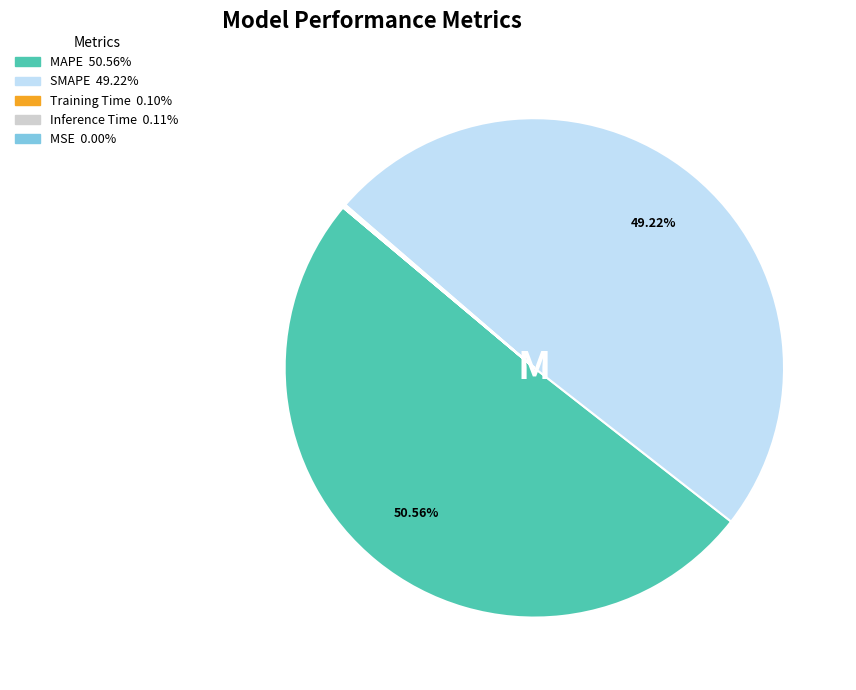

Is there a majority slice in this chart?

Yes